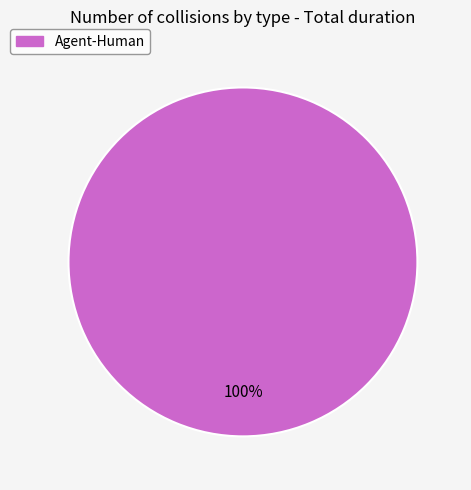

The Agent-Human slice represents 88% of the pie. True or false?

False